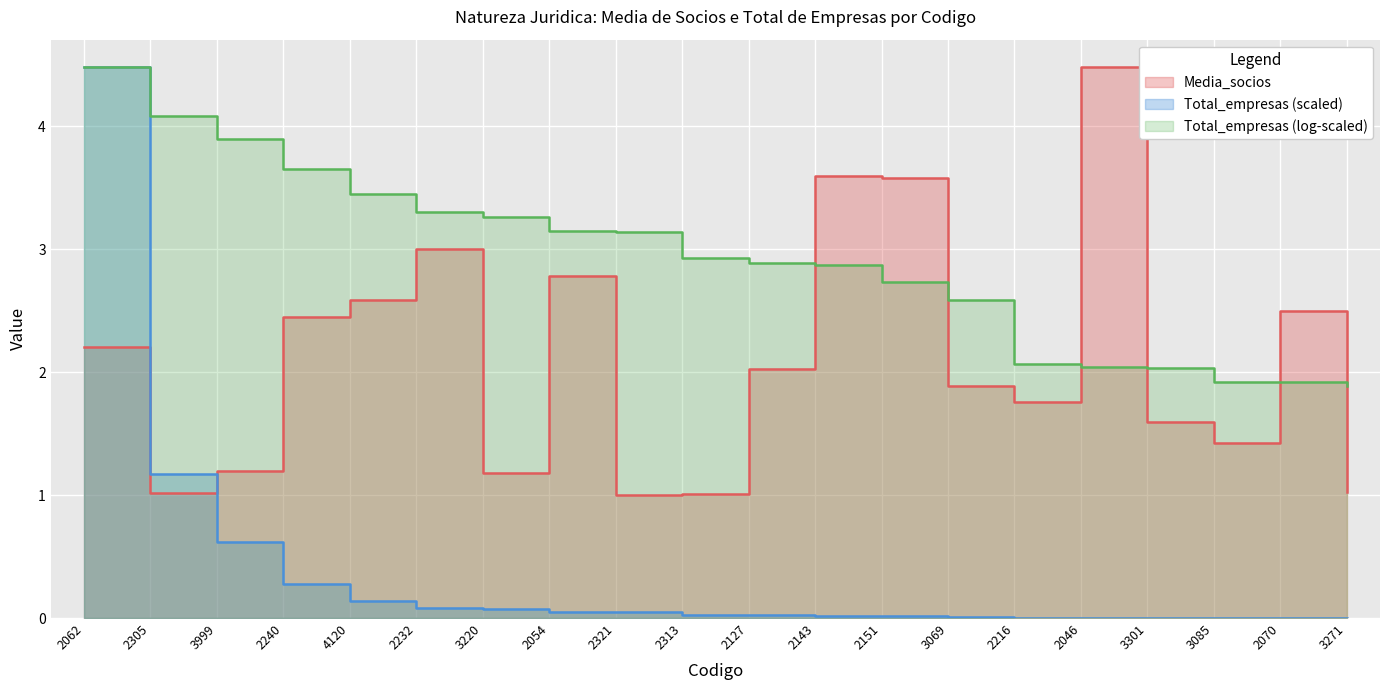

How many data points does each series have?

20